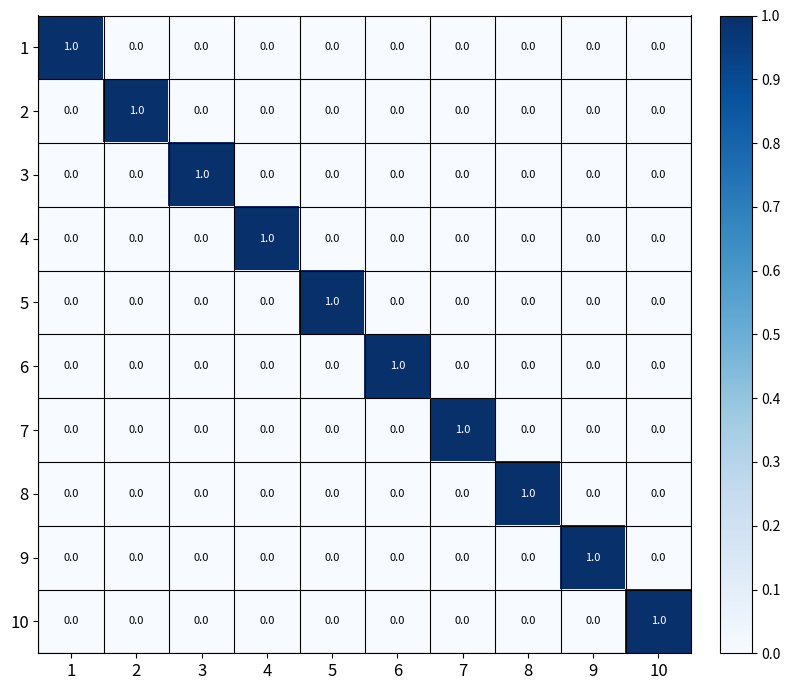

How many 5 values are between 0 and 1?

10